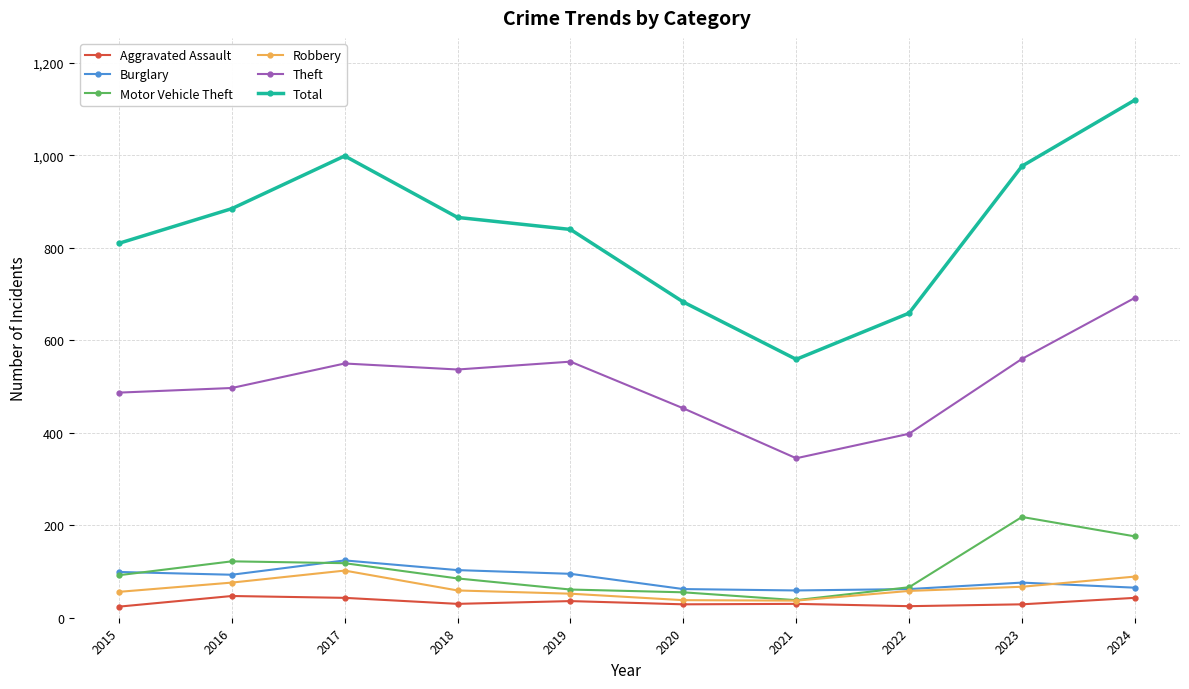

List the series in order of their peak value, highest first.

Total, Theft, Motor Vehicle Theft, Burglary, Robbery, Aggravated Assault